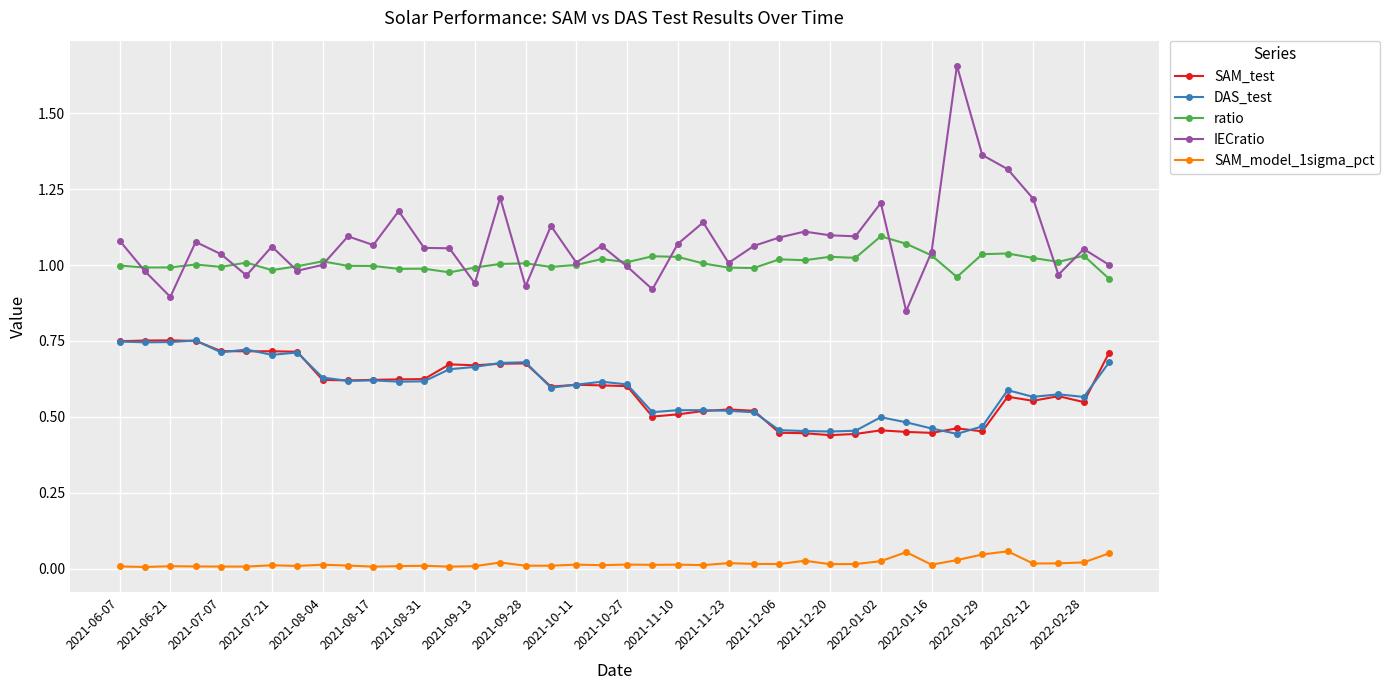

Which series has the widest spread of values?

IECratio